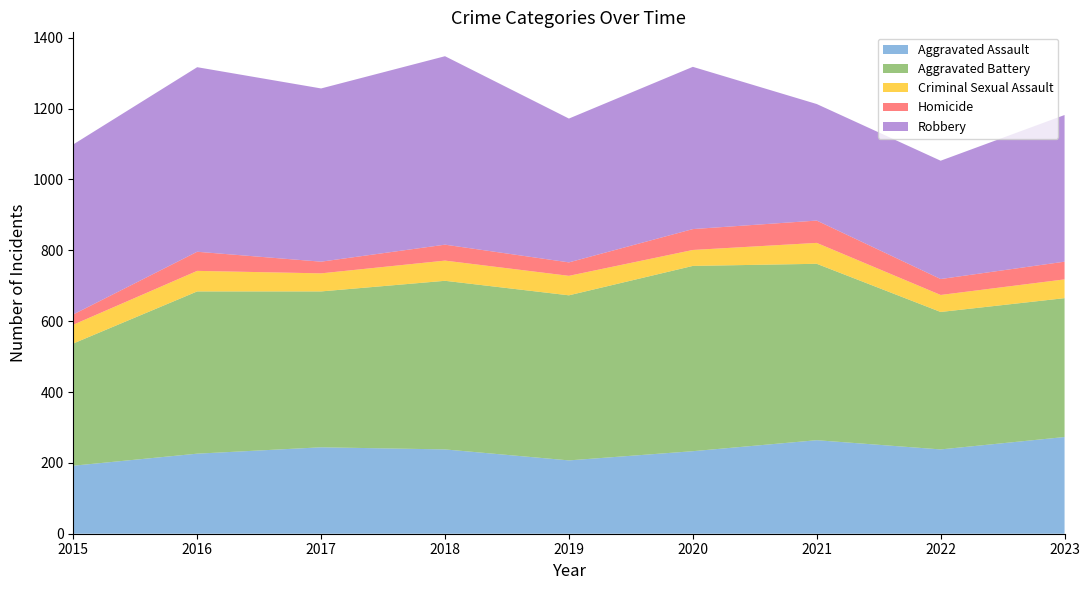

Reading left to right, transcribe all the data shown in this chart.

Aggravated Assault: 192	226	244	238	207	233	264	238	273
Aggravated Battery: 345	458	440	476	466	523	498	388	392
Criminal Sexual Assault: 53	58	51	57	55	45	59	48	53
Homicide: 29	54	33	45	38	59	63	45	50
Robbery: 480	521	489	532	406	458	329	334	414